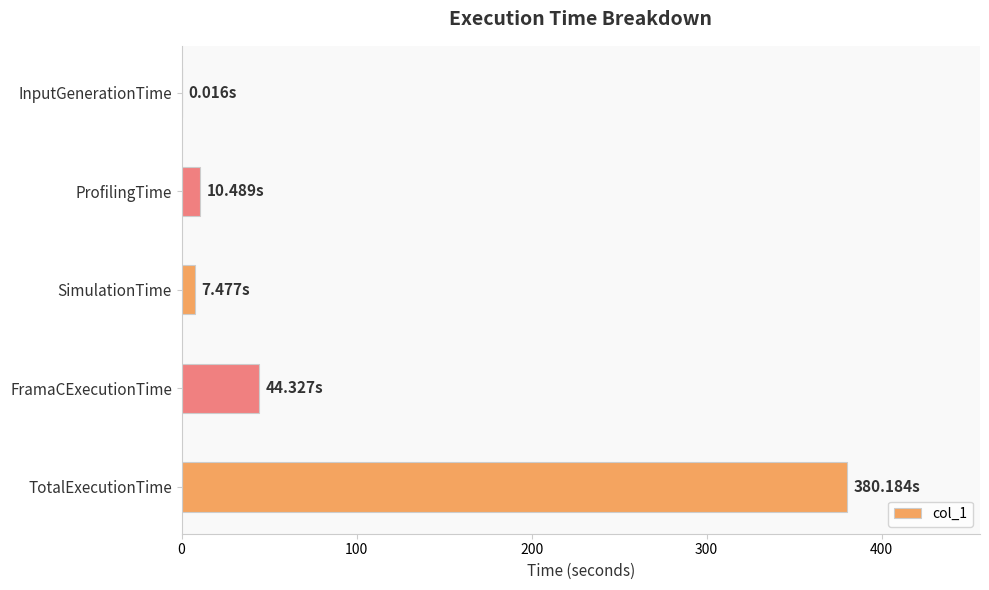

What is the change in value from ProfilingTime to FramaCExecutionTime?

+33.8